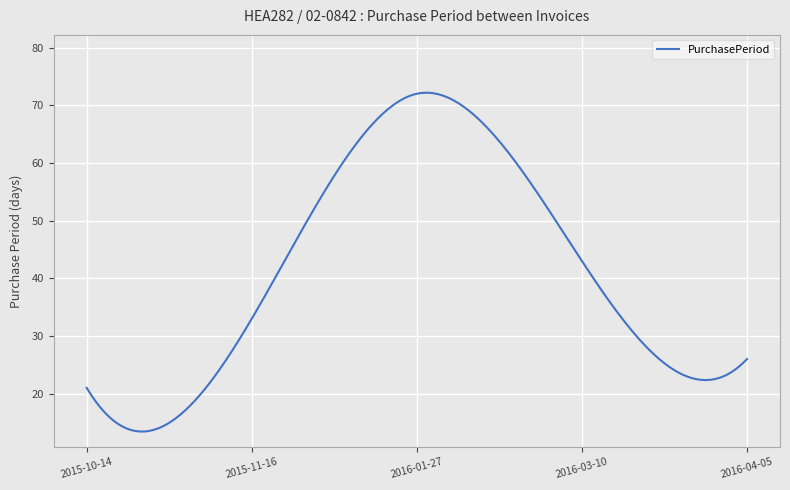

What is the greatest value displayed?

72.2